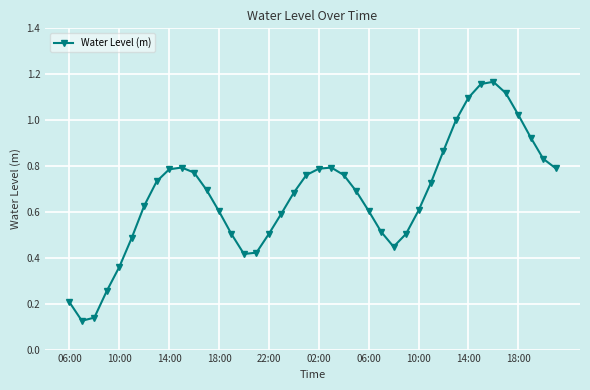

True or false: there are more than 1 points higher than both neighbors.

True